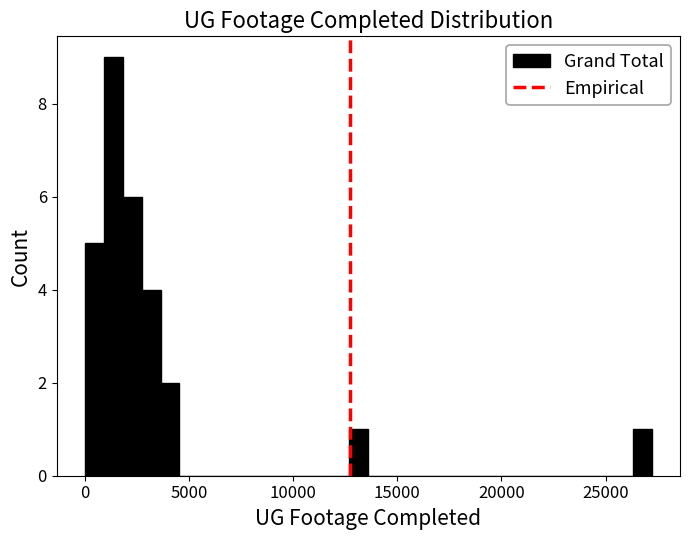

Around what value on the x-axis is the tallest bar? Give the approximate position of its centre, as read against the axis.

1500